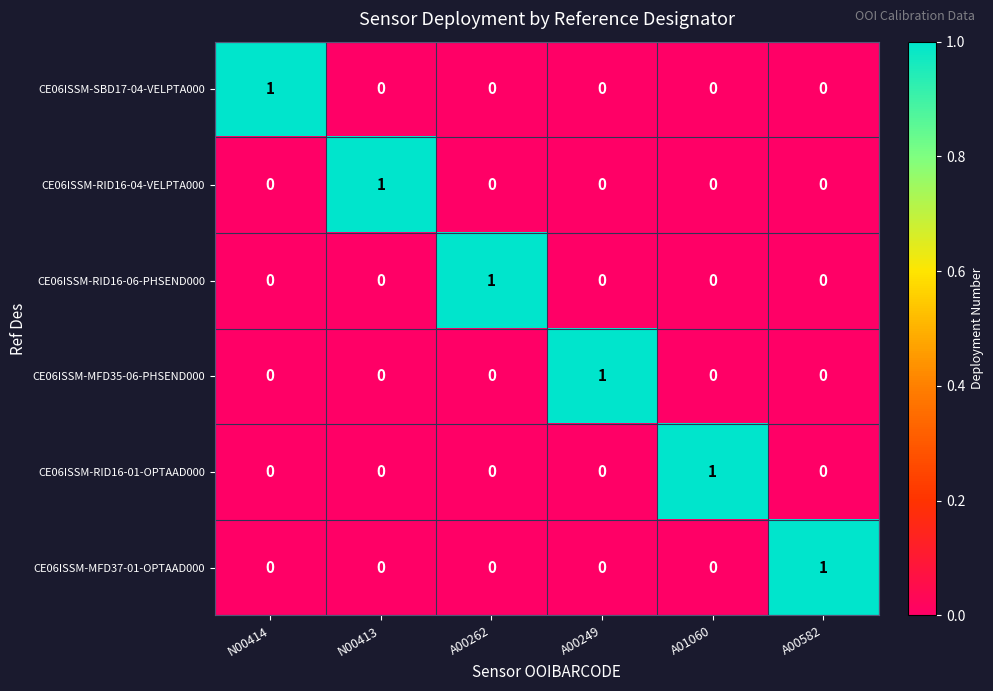

How many CE06ISSM-MFD37-01-OPTAAD000 values are between 0 and 1?

6